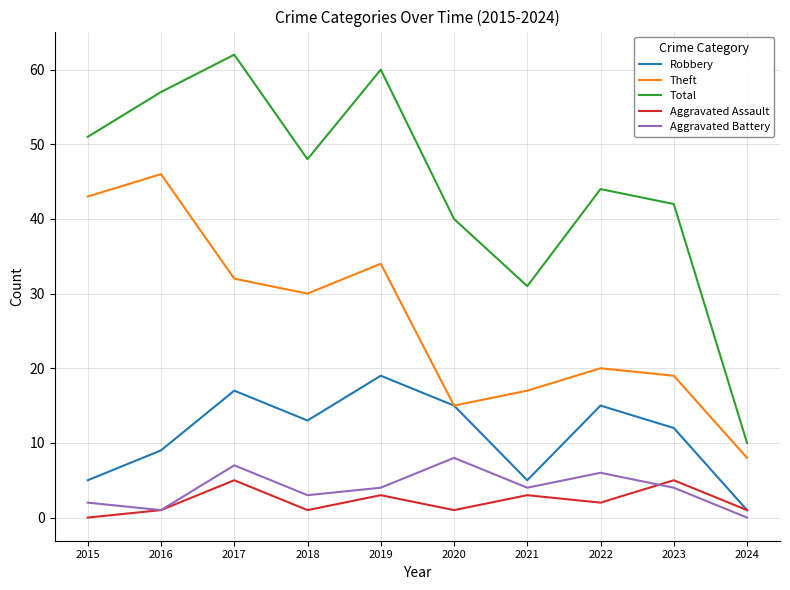

Reading left to right, what are all the values shown in this chart?

Robbery: 2015=5	2016=9	2017=17	2018=13	2019=19	2020=15	2021=5	2022=15	2023=12	2024=1
Theft: 2015=43	2016=46	2017=32	2018=30	2019=34	2020=15	2021=17	2022=20	2023=19	2024=8
Total: 2015=51	2016=57	2017=62	2018=48	2019=60	2020=40	2021=31	2022=44	2023=42	2024=10
Aggravated Assault: 2015=0	2016=1	2017=5	2018=1	2019=3	2020=1	2021=3	2022=2	2023=5	2024=1
Aggravated Battery: 2015=2	2016=1	2017=7	2018=3	2019=4	2020=8	2021=4	2022=6	2023=4	2024=0